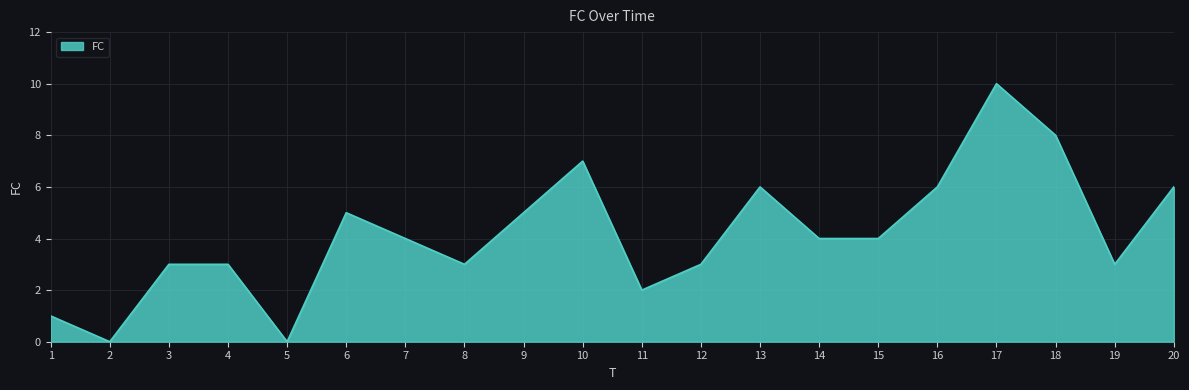

Reading left to right, what are all the values shown in this chart?

1=1	2=0	3=3	4=3	5=0	6=5	7=4	8=3	9=5	10=7	11=2	12=3	13=6	14=4	15=4	16=6	17=10	18=8	19=3	20=6